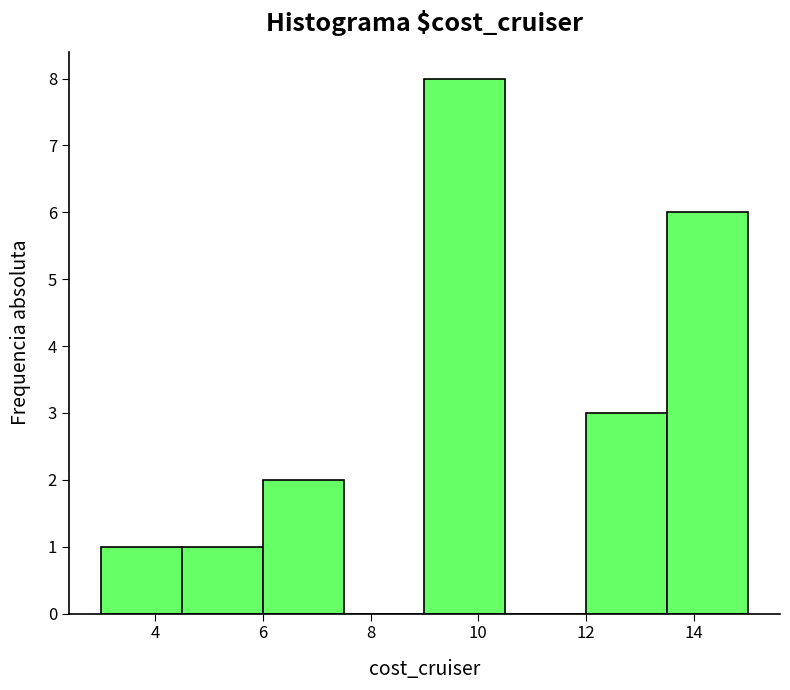

Reading left to right, list every bar in this chart as the range it spans on the x-axis followed by its height. Neither the bar edges nor the heights are printed on the chart, so give them approximately, as read against the axes.

3.0 to 4.5: 1
4.5 to 6.0: 1
6.0 to 7.5: 2
7.5 to 9.0: 0
9.0 to 10.5: 8
10.5 to 12.0: 0
12.0 to 13.5: 3
13.5 to 15.0: 6